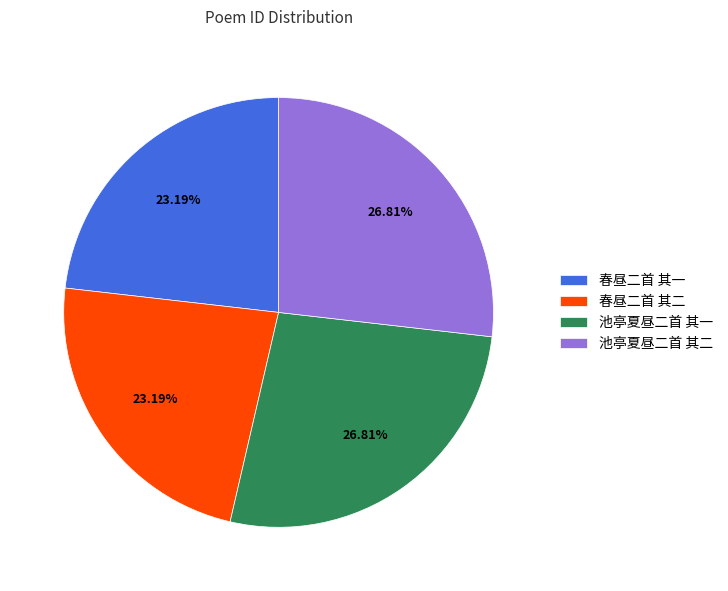

True or false: 池亭夏昼二首 其二 accounts for 33% of the total.

False